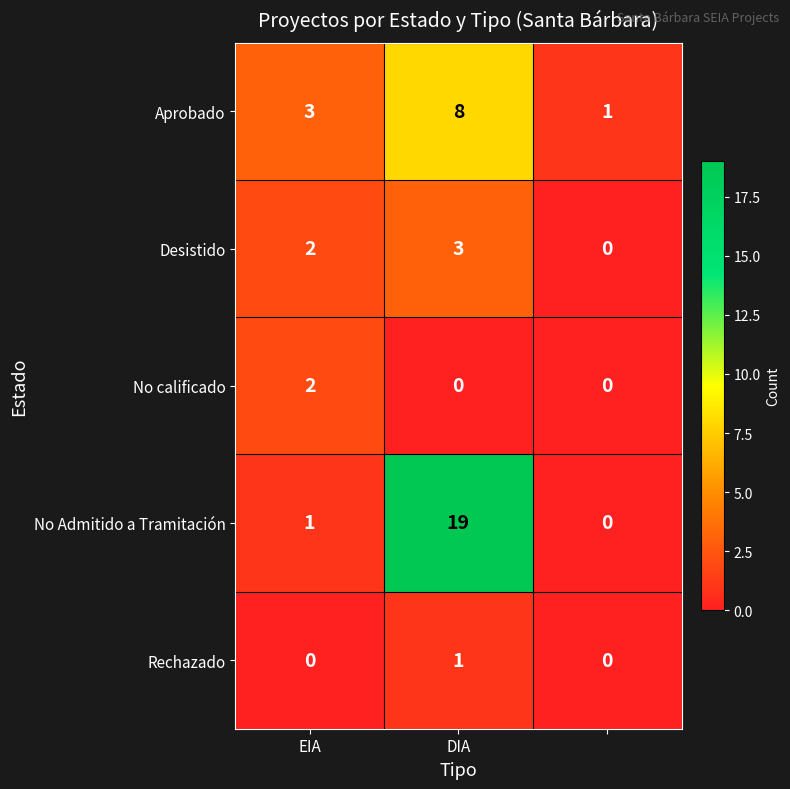

Which series has the largest total across all categories?

No Admitido a Tramitación